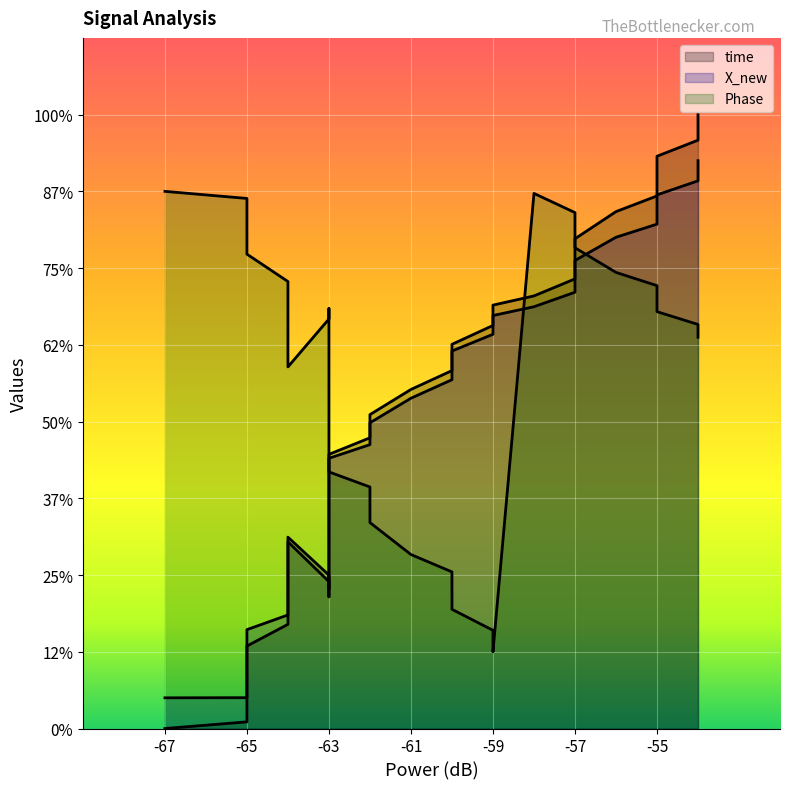

What is the minimum value for Phase?

5.0